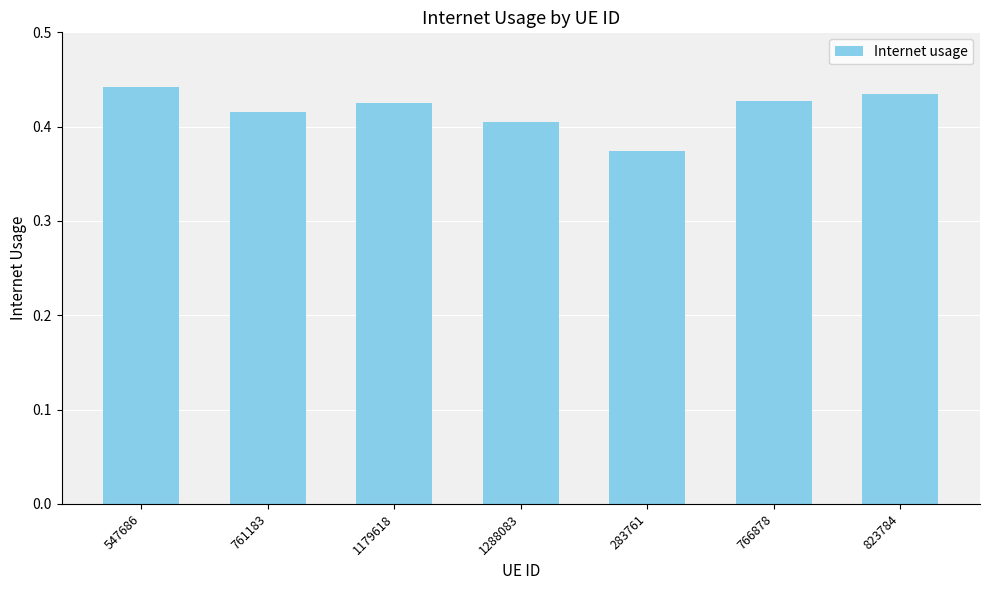

Is it true that the value at 823784 is 0.4?

True